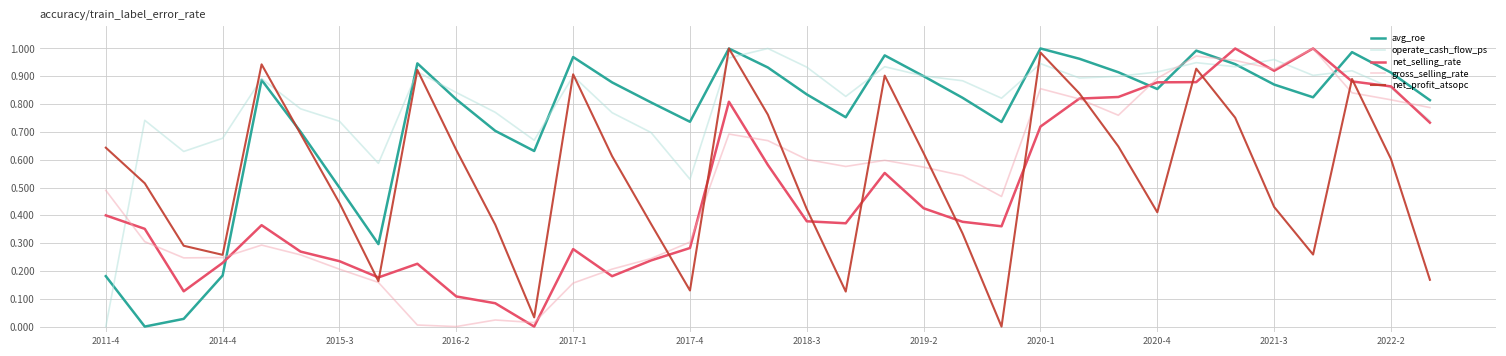

Which series has the largest total across all categories?

operate_cash_flow_ps